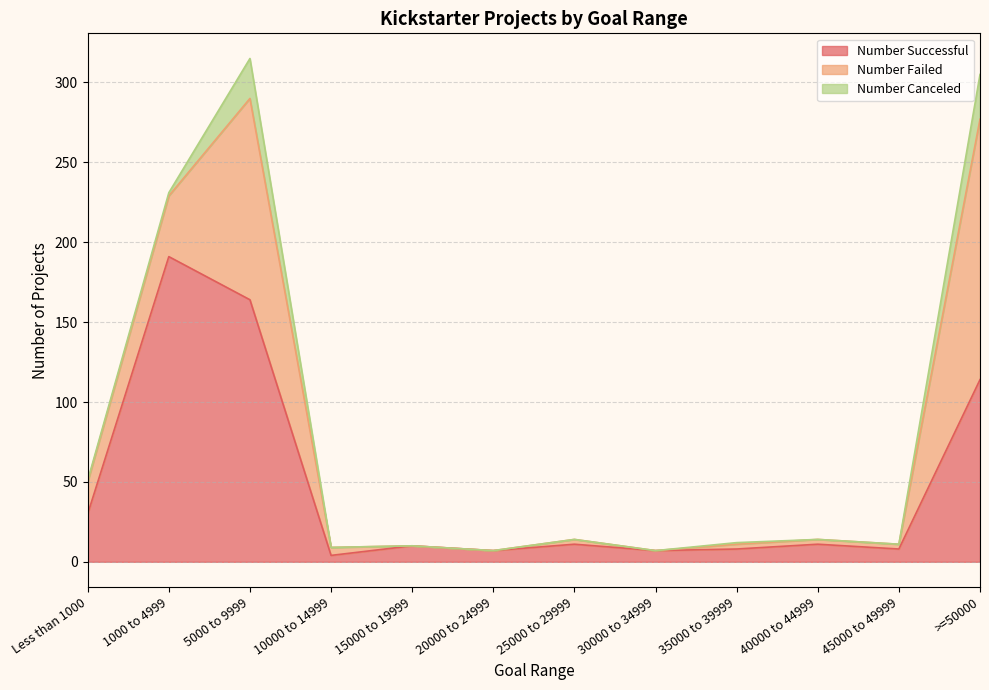

True or false: Number Failed has more than 0 interior local peaks.

True